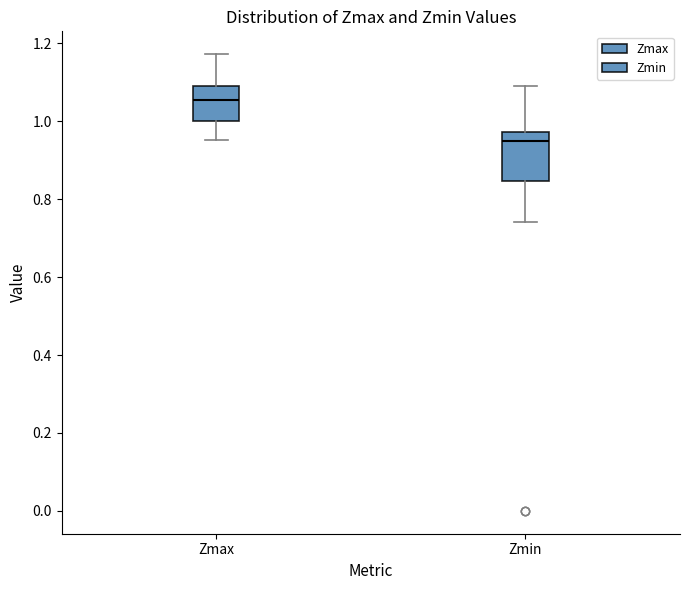

Which box is the tallest, from its lower edge to its upper edge?

Zmin